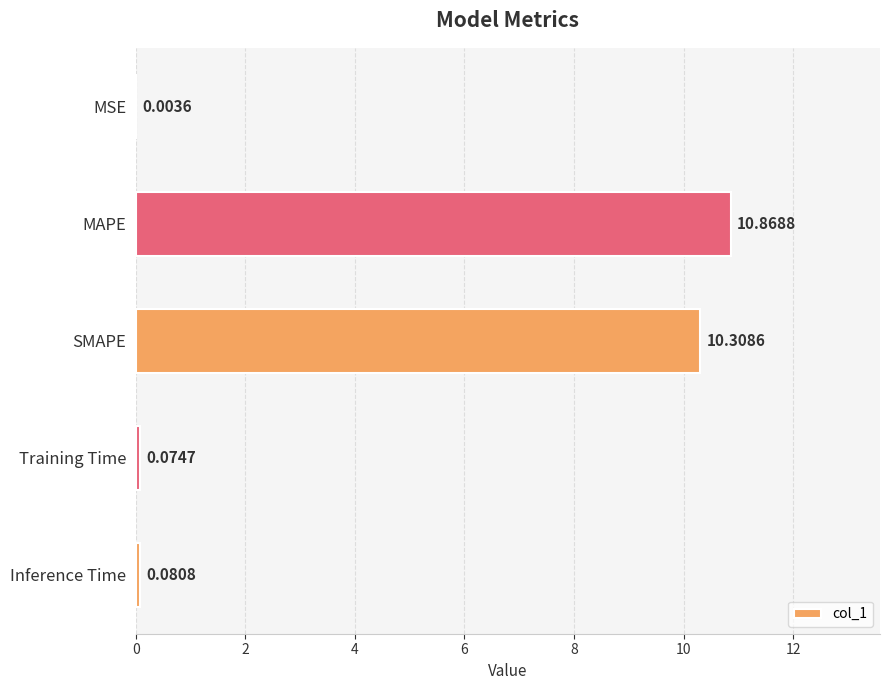

What is the change in value from MAPE to Inference Time?

-10.8